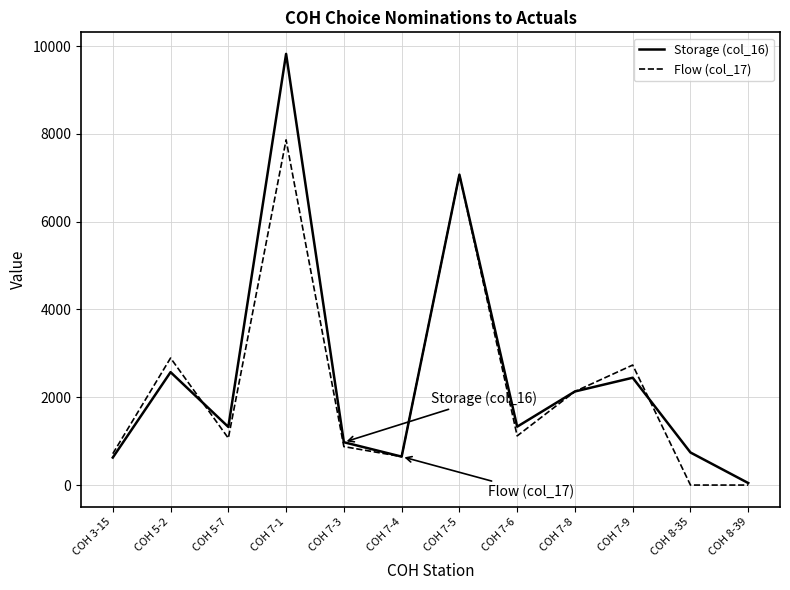

What is the highest value of the Storage (col_16) series?

9822.0